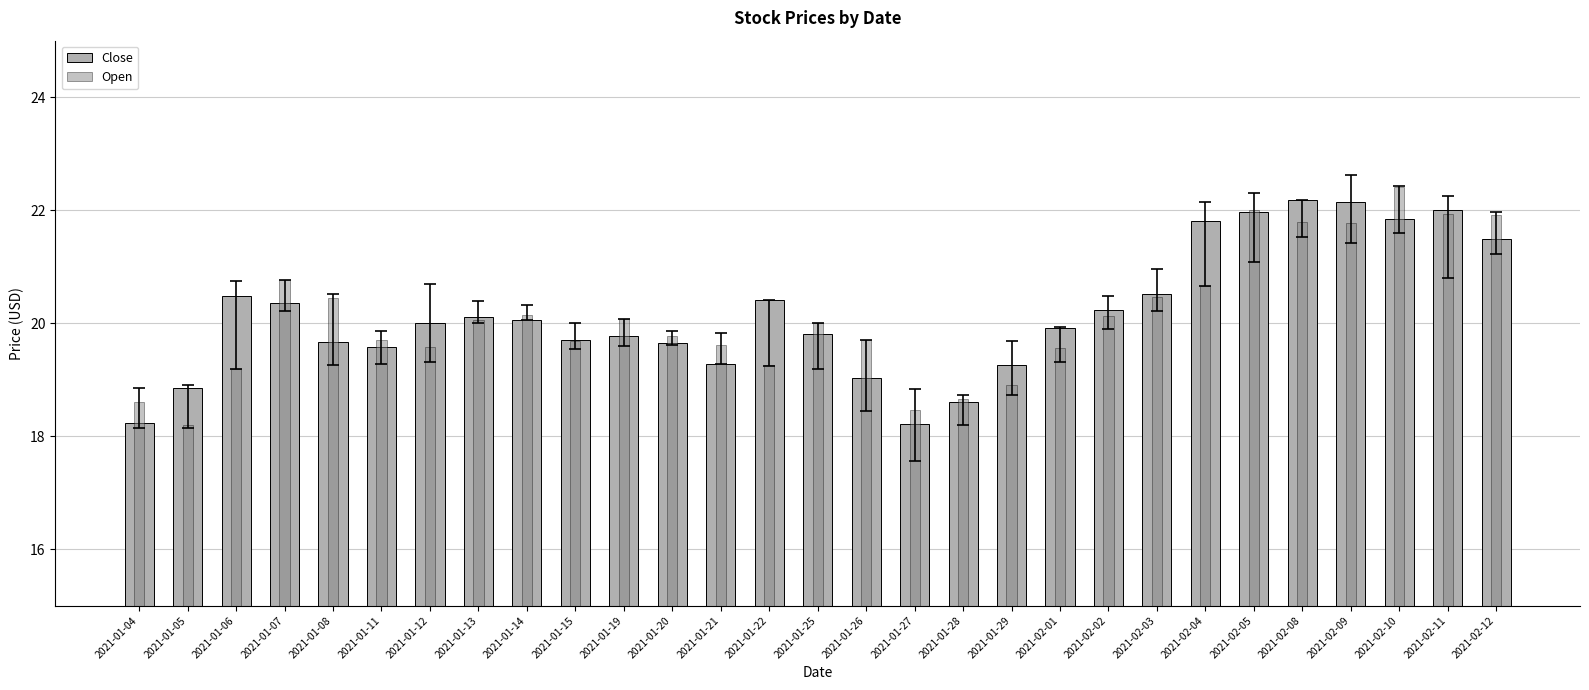

Where is Open nearest to the value 20?

2021-01-25